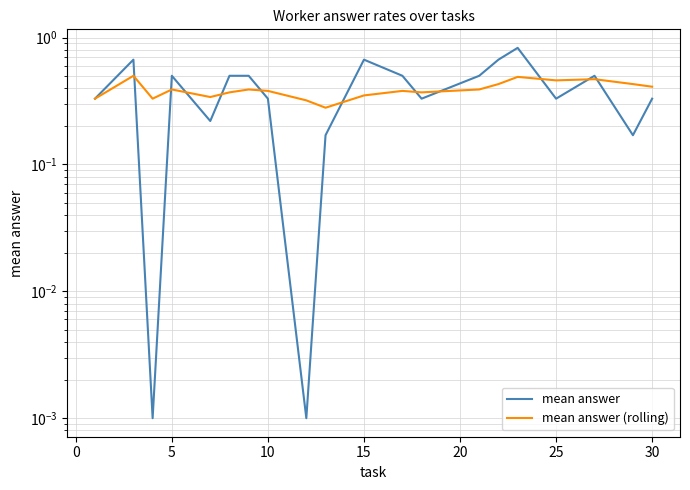

True or false: mean answer (rolling) and mean answer cross at least once.

True